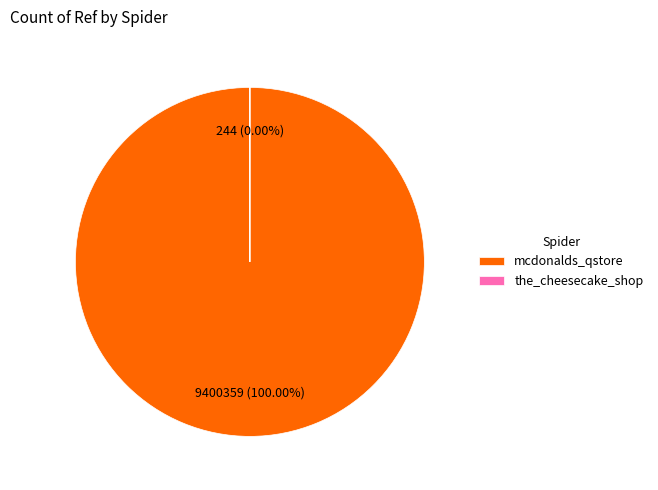

To the nearest percent, what is the combined percentage of mcdonalds_qstore and the_cheesecake_shop?

100%